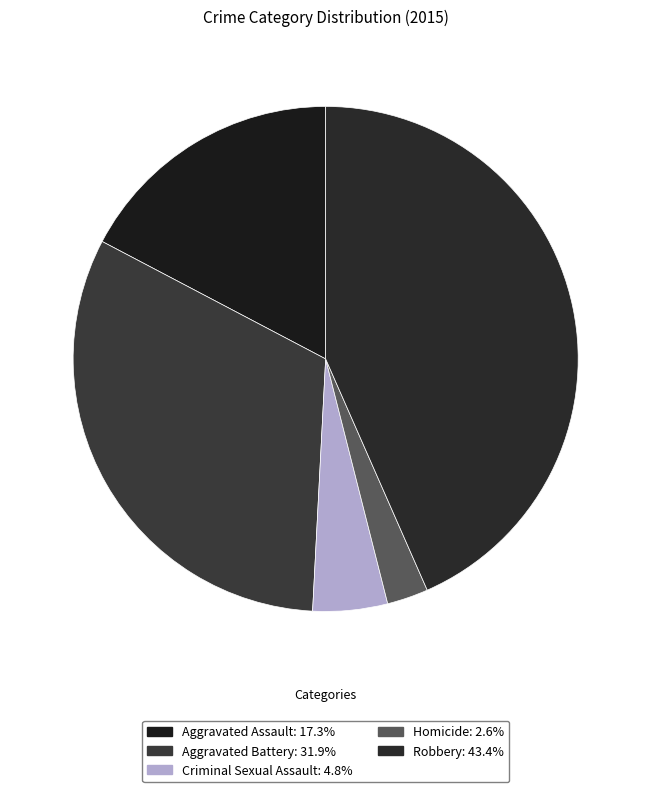

How many segments does this pie chart have?

5